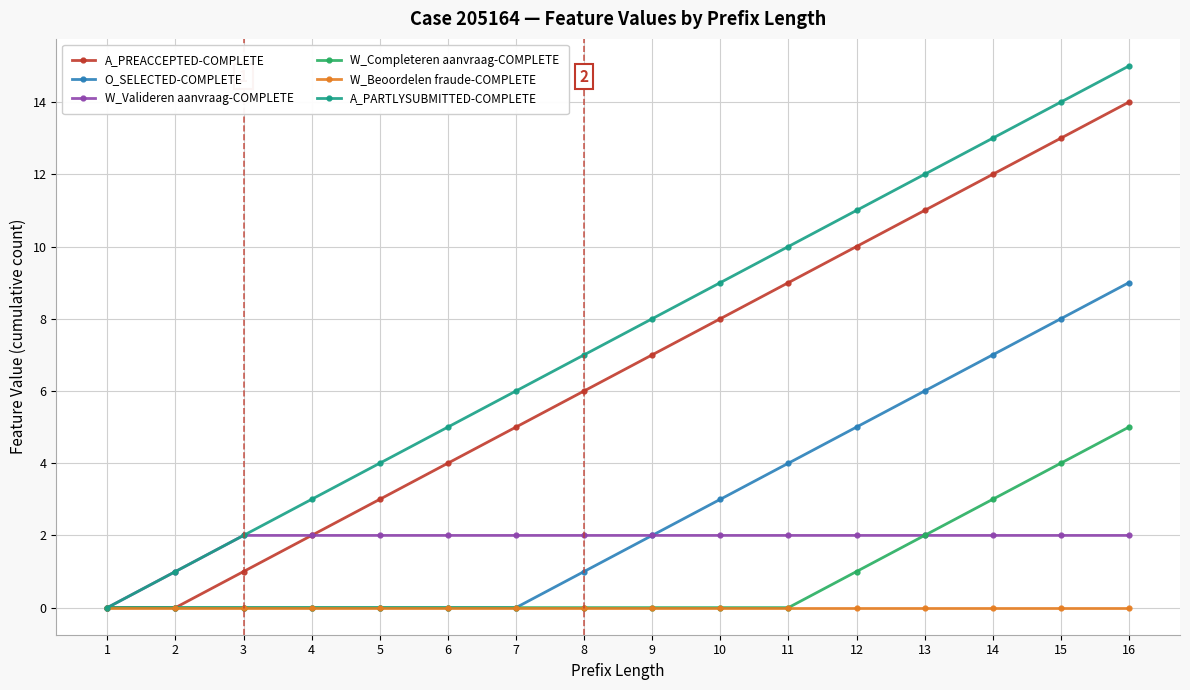

Which series has the widest spread of values?

A_PARTLYSUBMITTED-COMPLETE